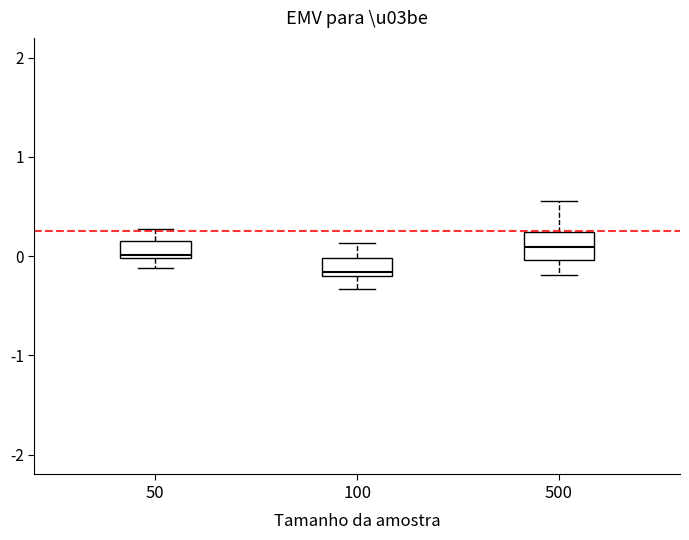

Where does the median line of the box at x = 500 sit on the y-axis? The values are not printed on the chart, so give them approximately, as read against the axis.

0.1